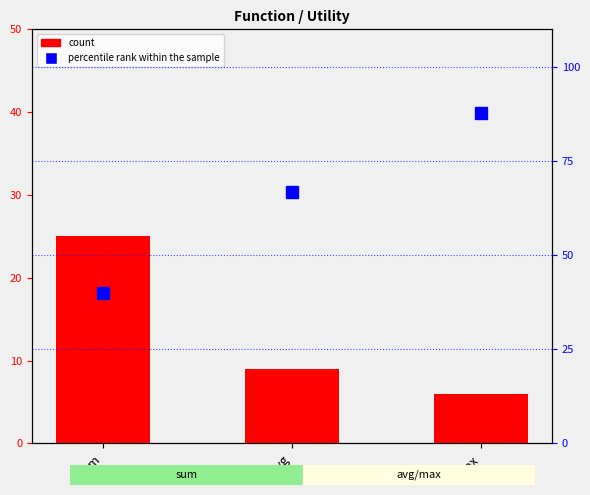

What is the label of the 2nd bar from the right?

avg